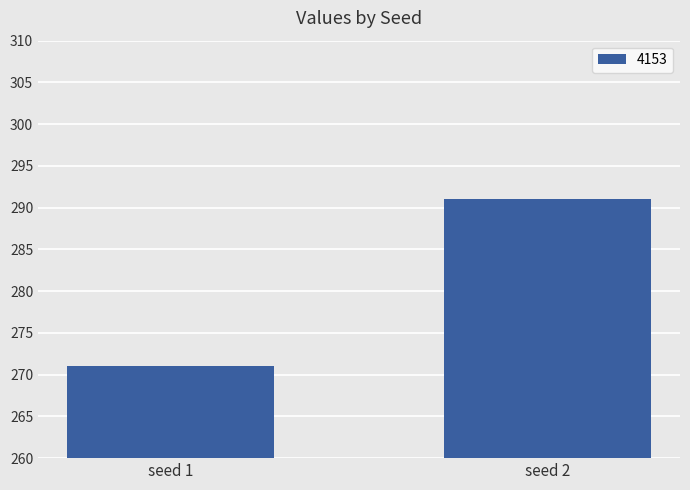

Rank the categories by value from lowest to highest.

seed 1, seed 2